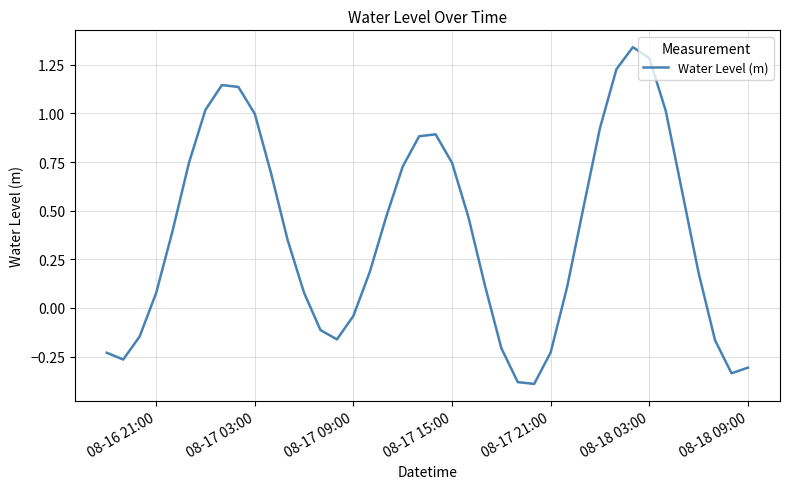

What is the minimum value shown in the chart?

-0.4